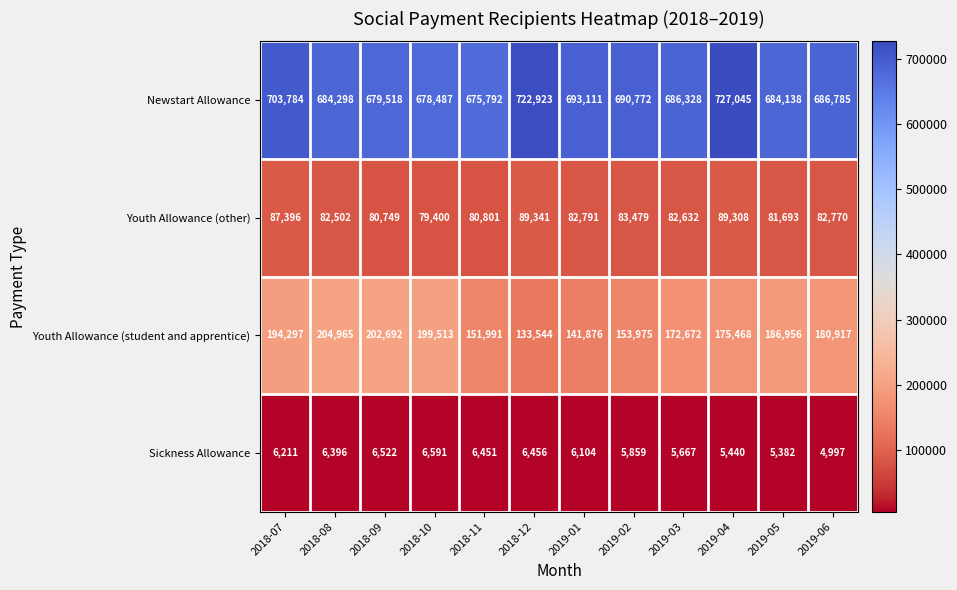

What is the sum of all Youth Allowance (other) values?

1002862